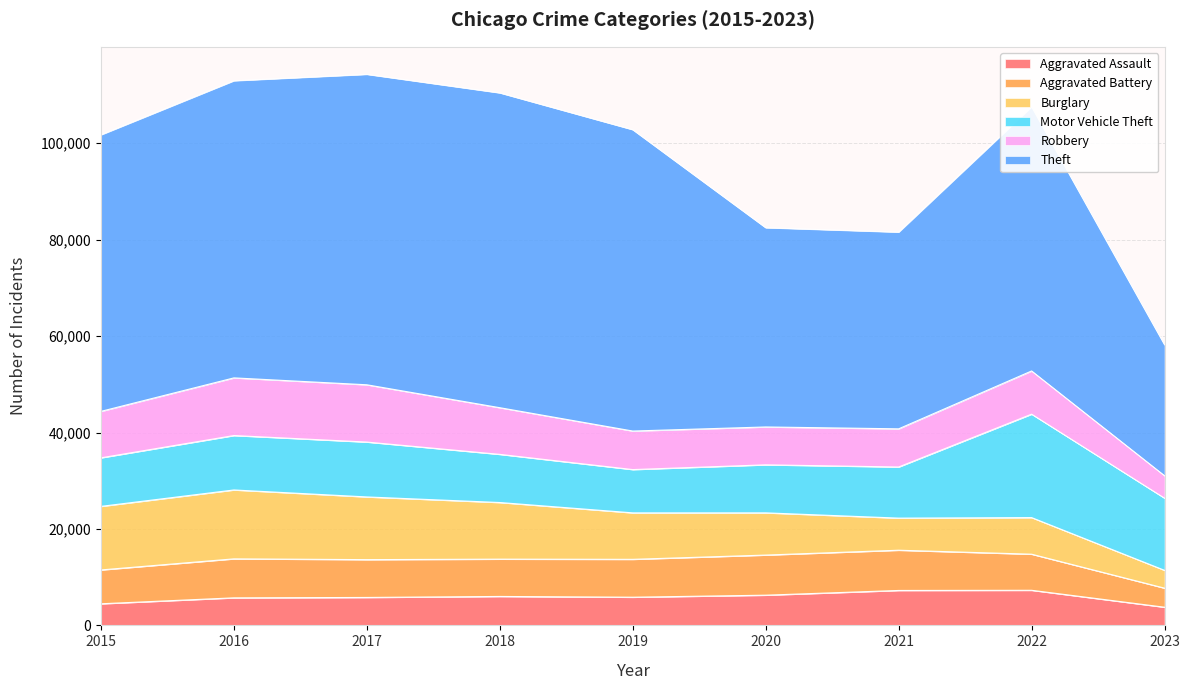

What is the smallest value displayed?

3697